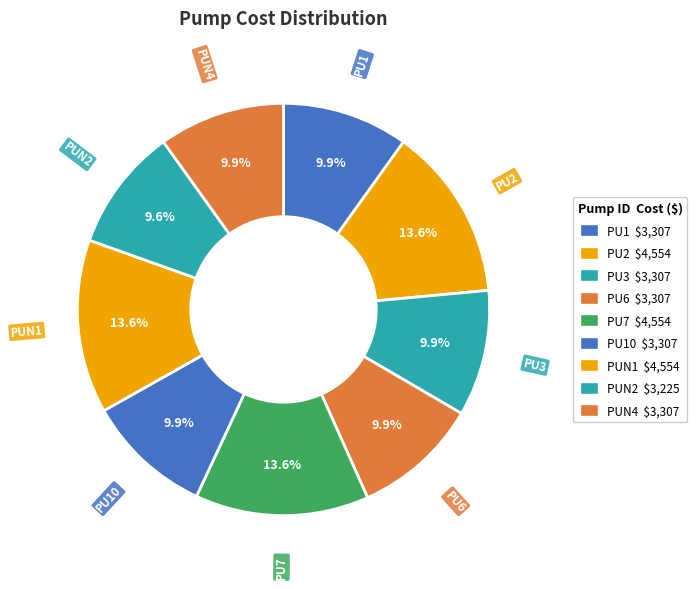

Rank the categories by value from lowest to highest.

PUN2, PU1, PU3, PU6, PU10, PUN4, PU2, PU7, PUN1